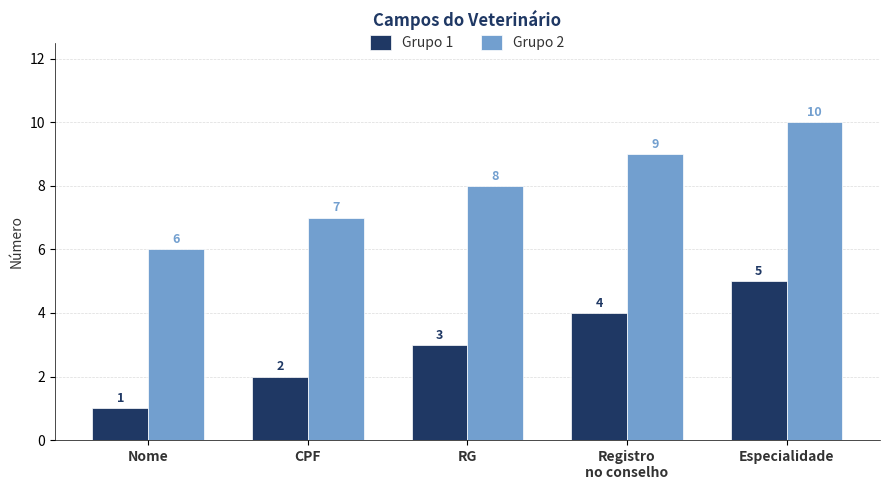

At which category is the sum across all series the highest?

Especialidade